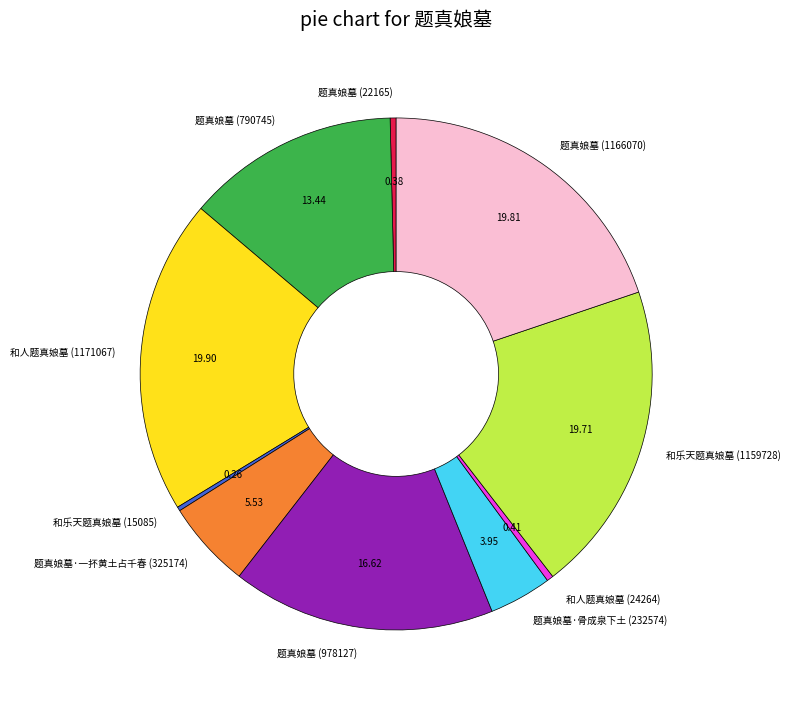

Which has a higher value, 题真娘墓 (22165) or 题真娘墓 (790745)?

题真娘墓 (790745)